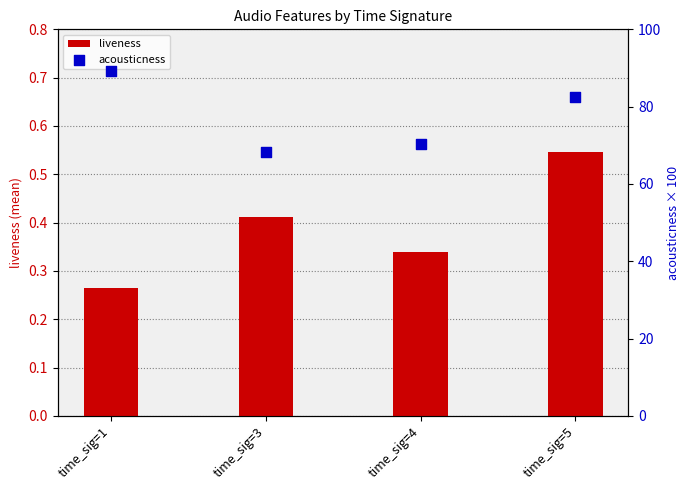

Which series contains the highest Y value?

acousticness